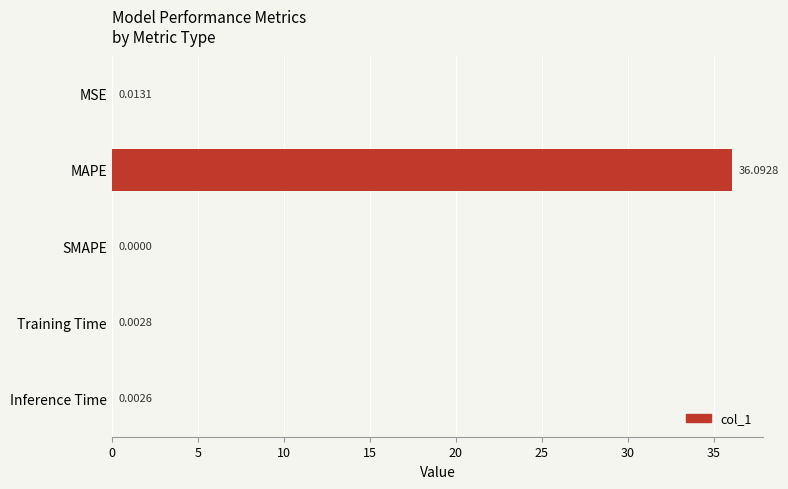

How many data points does each series have?

5